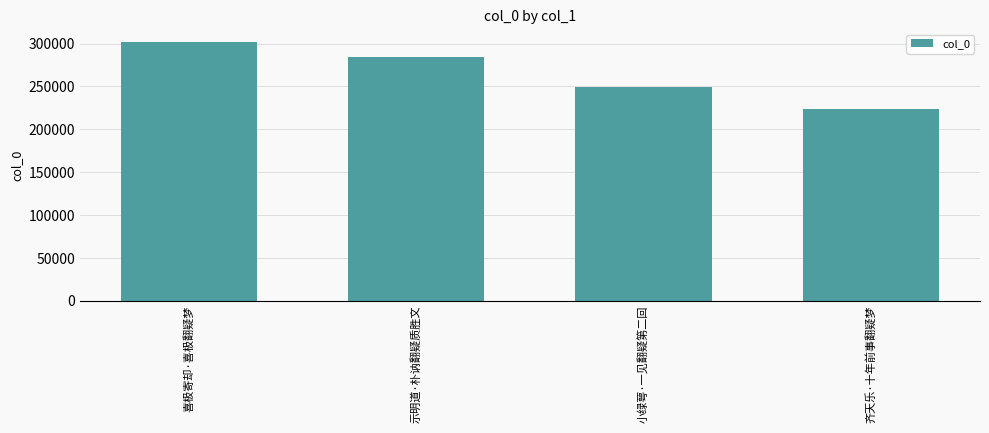

True or false: the data shows 284396 at 示明道·朴讷翻疑质胜文.

True